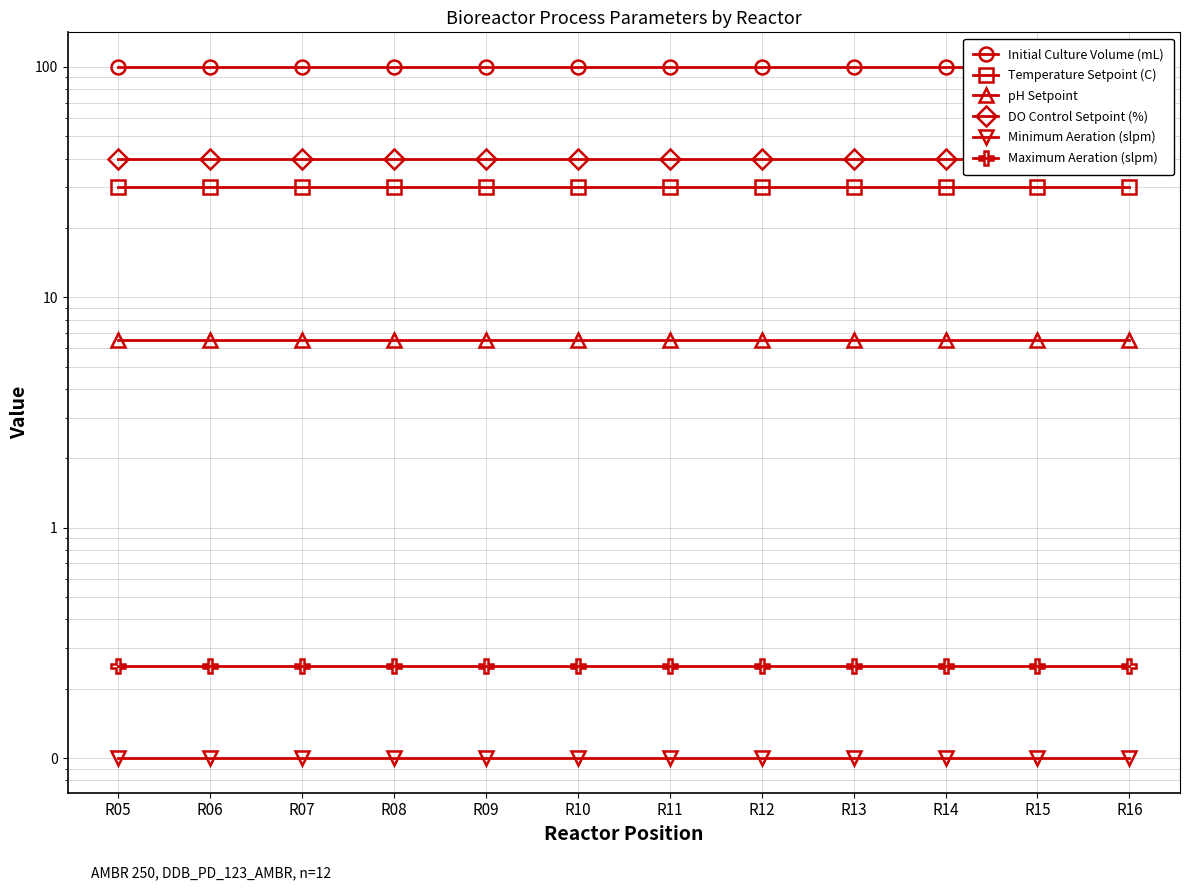

True or false: DO Control Setpoint (%) and Temperature Setpoint (C) intersect in this chart.

False